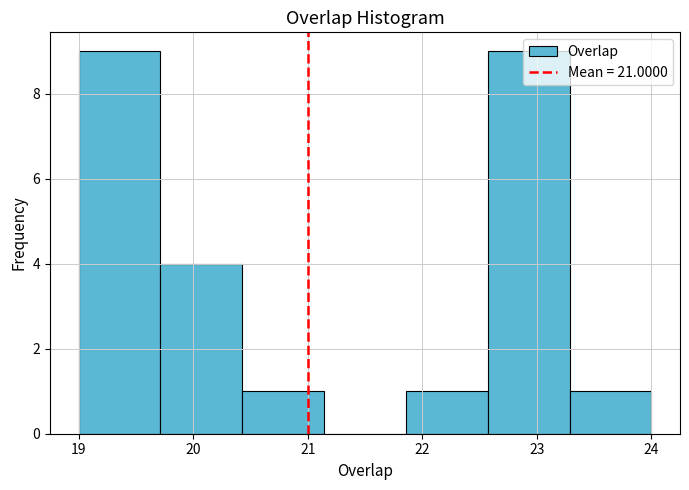

Reading left to right, transcribe this chart: for each bar, give the range it covers on the x-axis and its height. Neither the bar edges nor the heights are printed on the chart, so give them approximately, as read against the axes.

19.0 to 19.7: 9
19.7 to 20.4: 4
20.4 to 21.1: 1
21.1 to 21.9: 0
21.9 to 22.6: 1
22.6 to 23.3: 9
23.3 to 24.0: 1